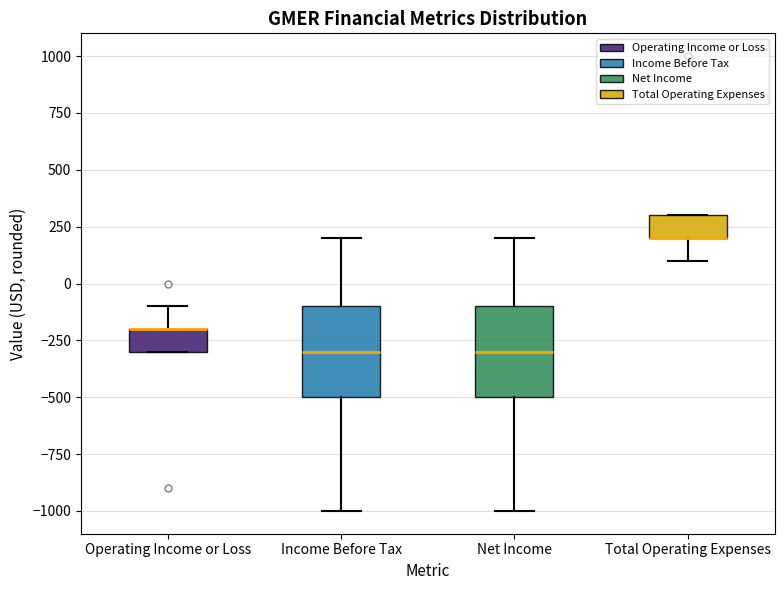

Reading left to right, transcribe this box plot: for each box, give where its median line is, the range the box spans, and where its two whiskers end, as read against the y-axis. The values are not printed on the chart, so give them approximately, as read against the axis.

Operating Income or Loss: median -200 (drawn on the box's upper edge), box -300 to -200, whiskers -300 to -100
Income Before Tax: median -300, box -500 to -100, whiskers -1000 to 200
Net Income: median -300, box -500 to -100, whiskers -1000 to 200
Total Operating Expenses: median 200 (drawn on the box's lower edge), box 200 to 300, whiskers 100 to 300